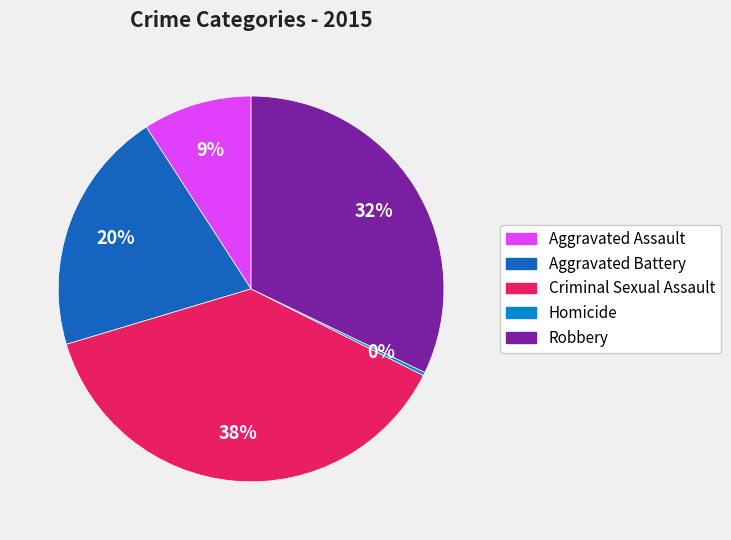

What percentage is the Aggravated Battery slice, to the nearest percent?

20%